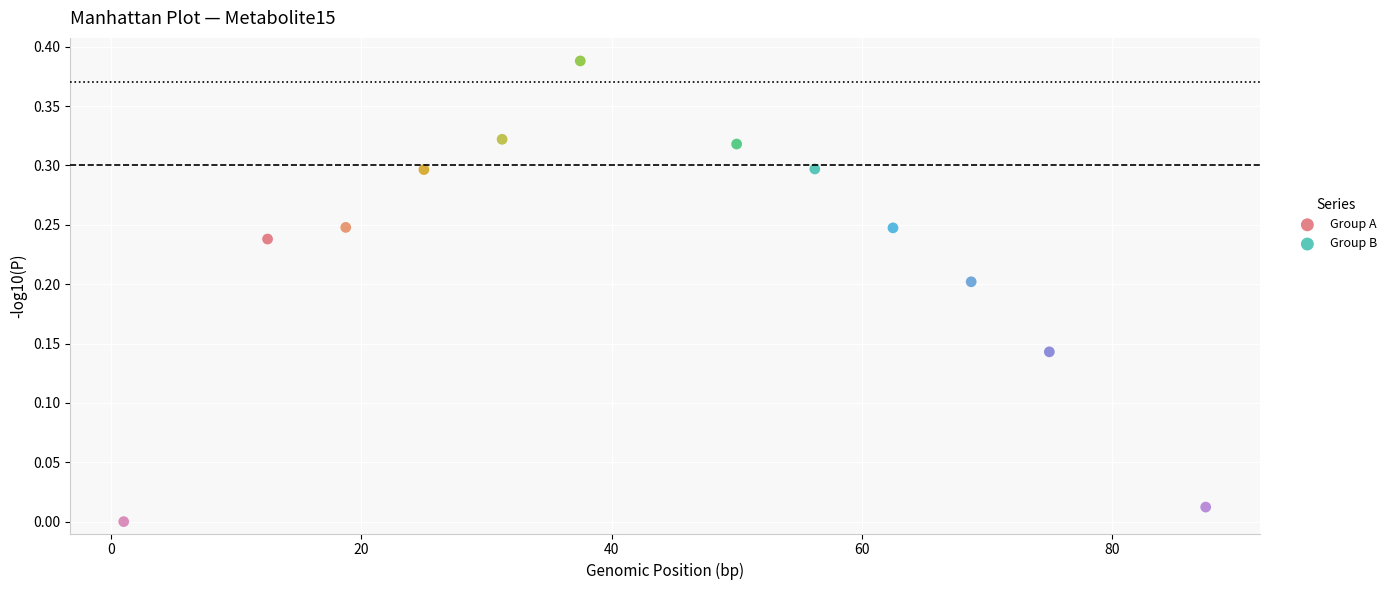

What are all the series names shown in the legend?

Group A, Group B